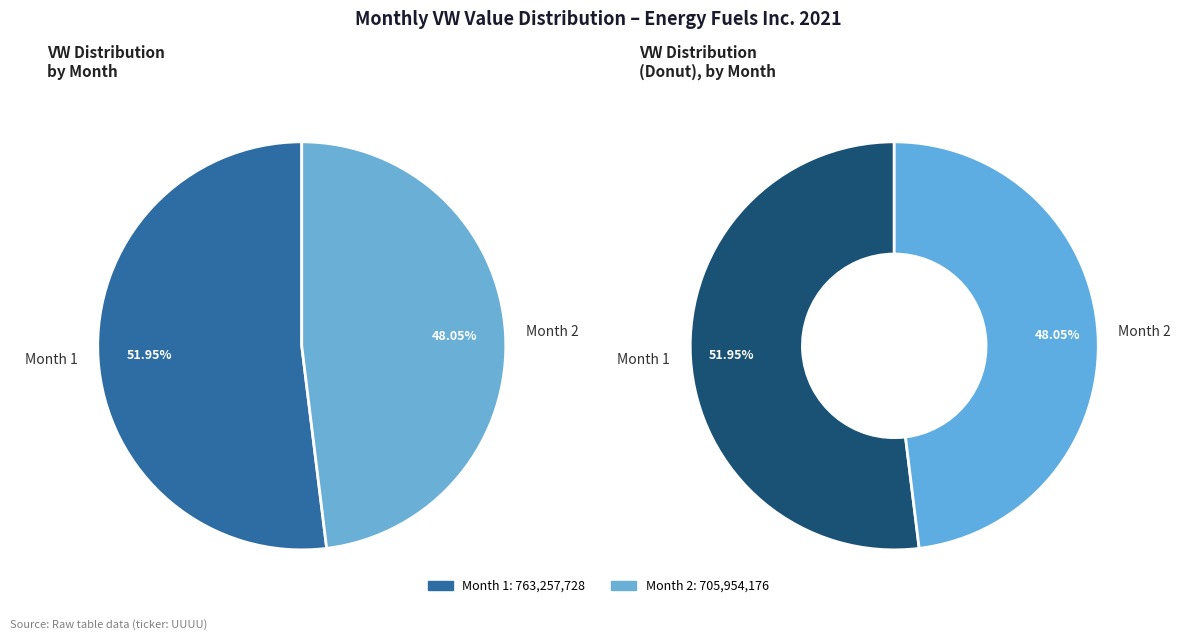

Is there any slice that represents more than half of the pie?

Yes